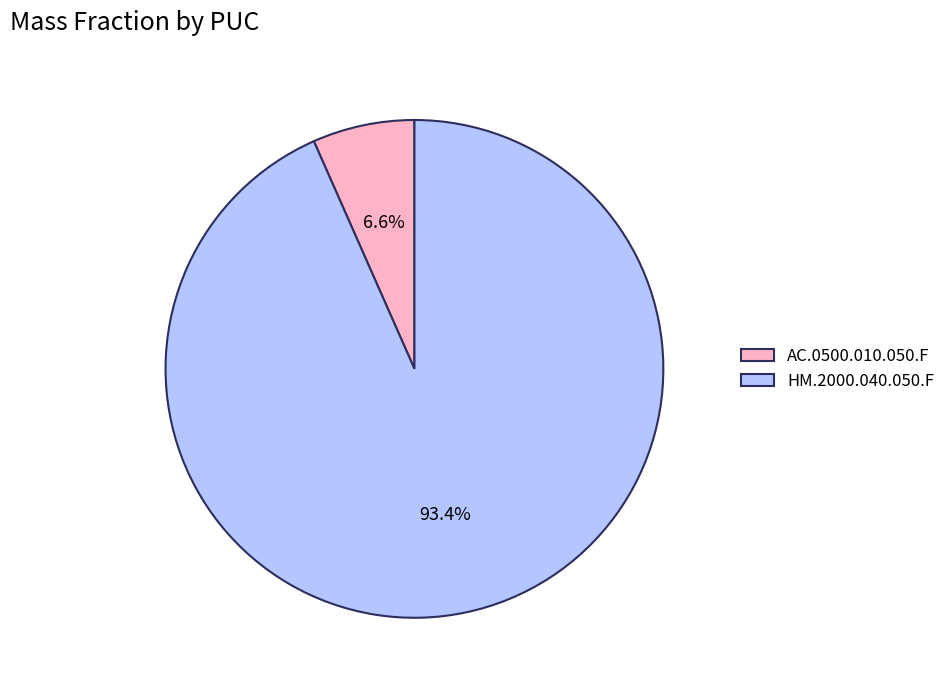

What is the largest slice in the pie chart?

HM.2000.040.050.F